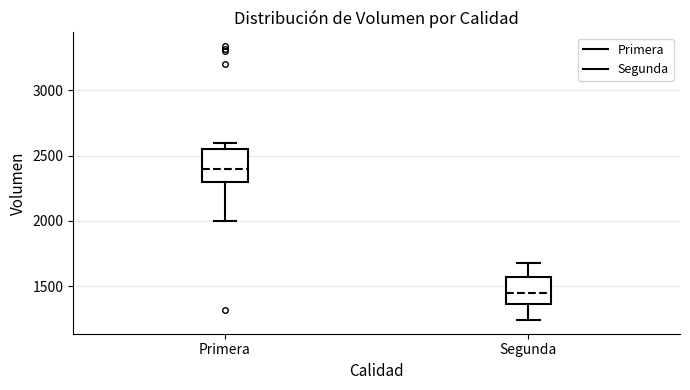

Where does the median line of the box for Segunda sit on the y-axis? The values are not printed on the chart, so give them approximately, as read against the axis.

1450